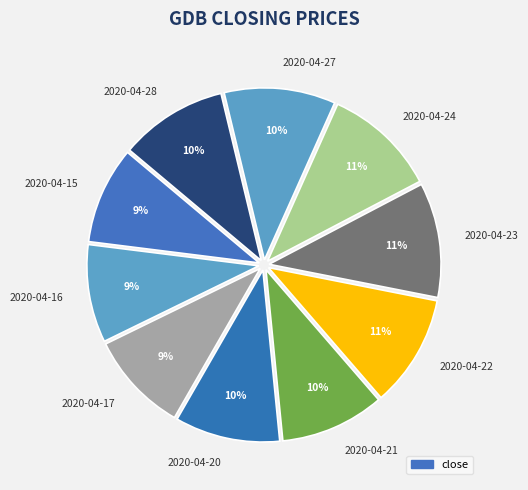

To the nearest percent, what portion does 2020-04-21 represent?

10%